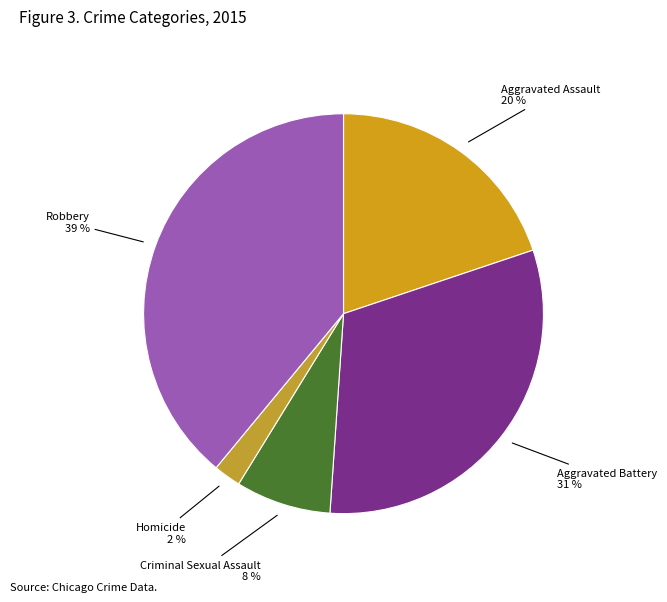

The Homicide slice represents 14% of the pie. True or false?

False